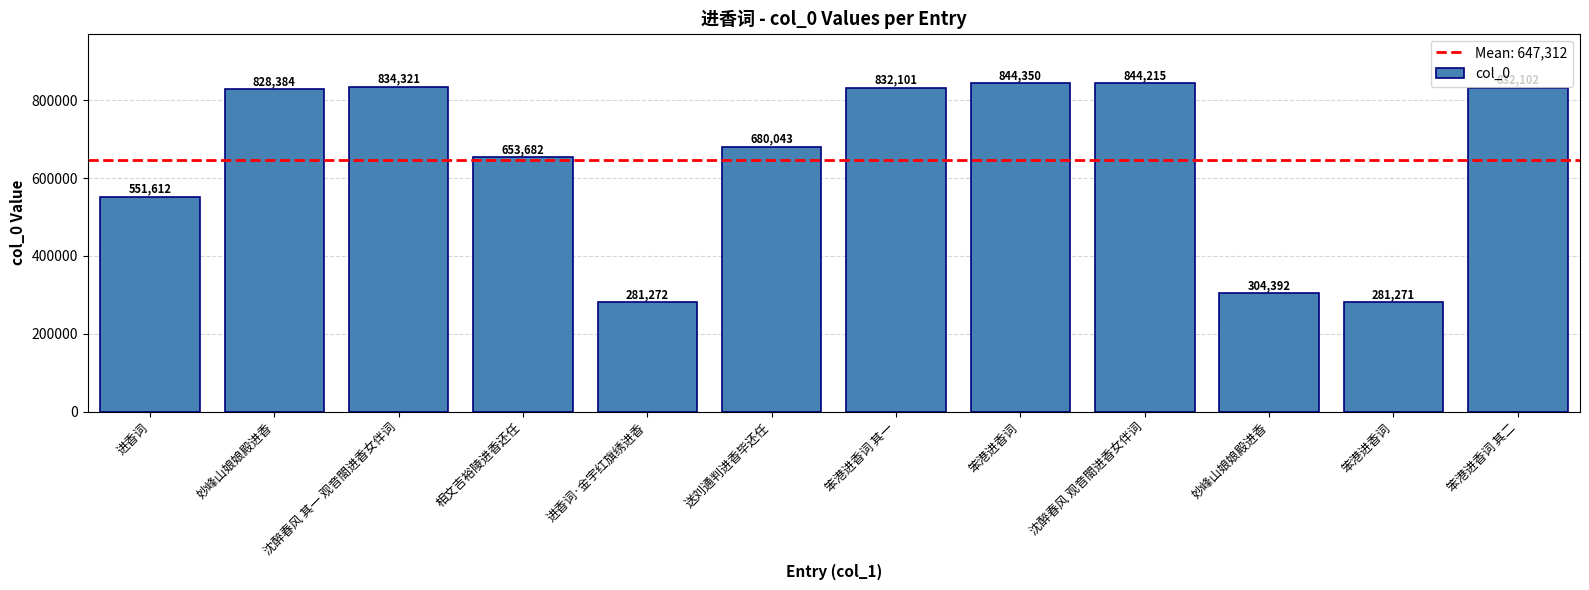

How many series are shown in this chart?

1